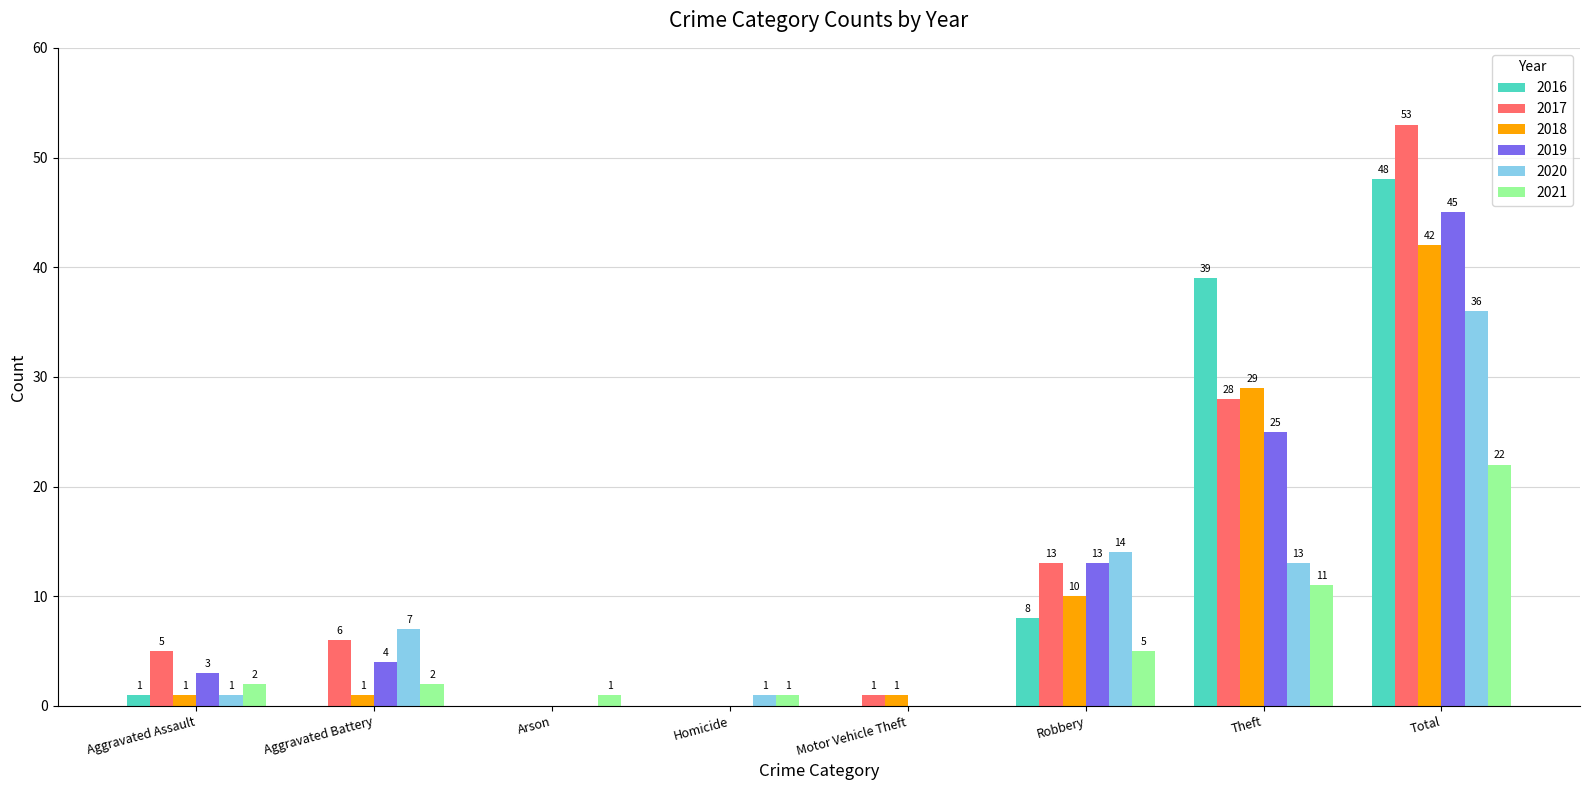

Reading right to left, what are all the values shown in this chart?

2016: 48	39	8	0	0	0	0	1
2017: 53	28	13	1	0	0	6	5
2018: 42	29	10	1	0	0	1	1
2019: 45	25	13	0	0	0	4	3
2020: 36	13	14	0	1	0	7	1
2021: 22	11	5	0	1	1	2	2